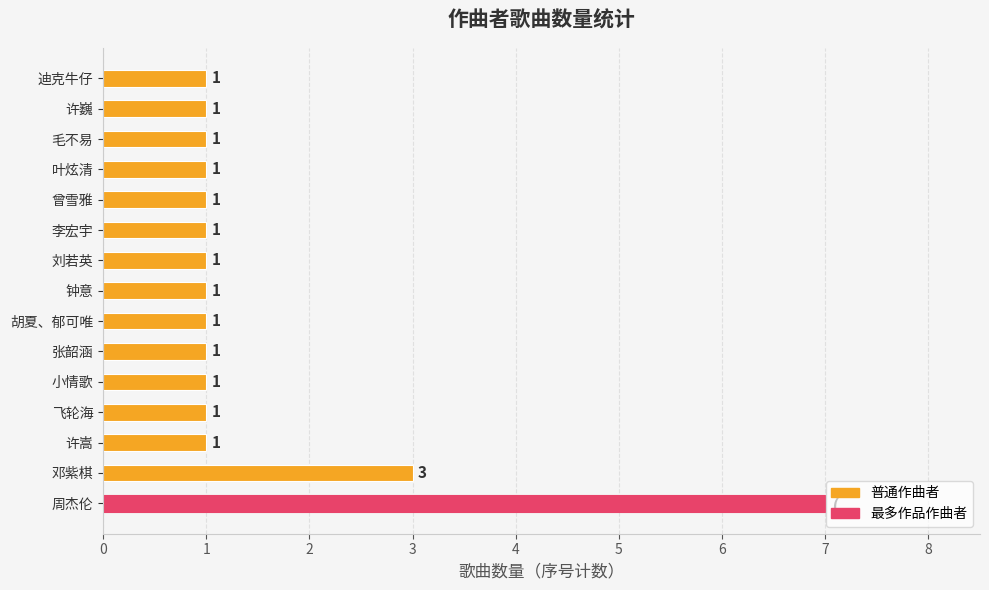

Approximately how many times larger is the value at 许嵩 compared to 小情歌?

1.0